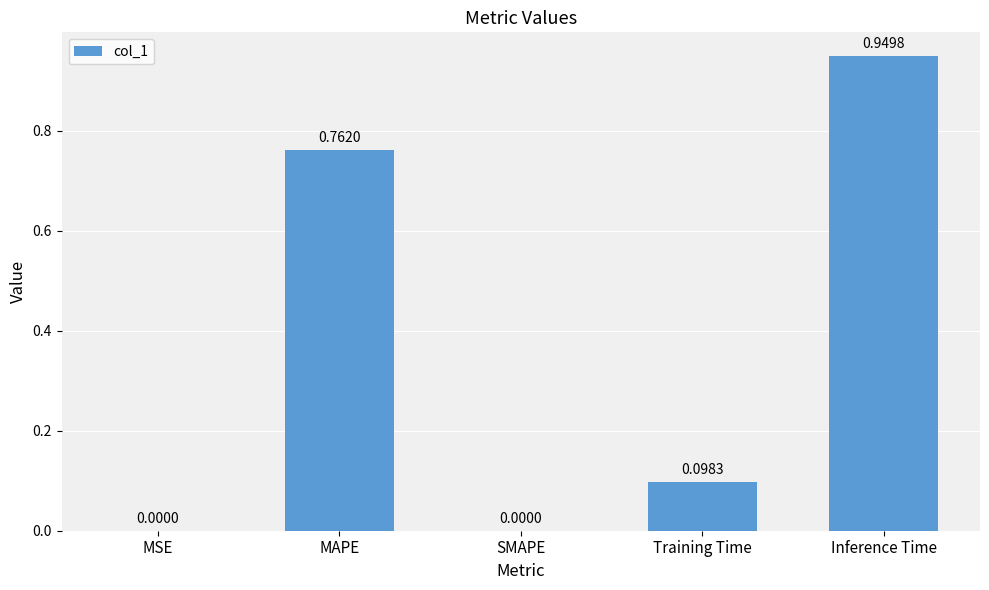

The value at SMAPE is 0.0. True or false?

True